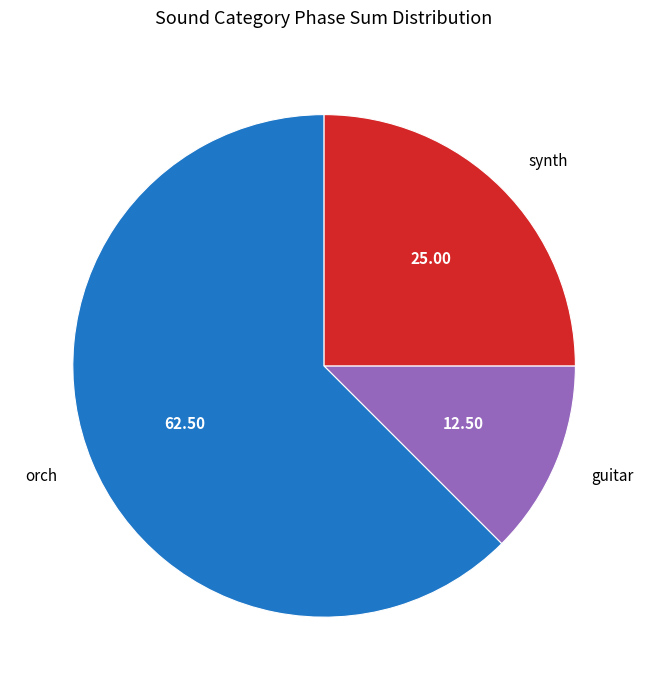

Is orch the majority of the pie?

Yes